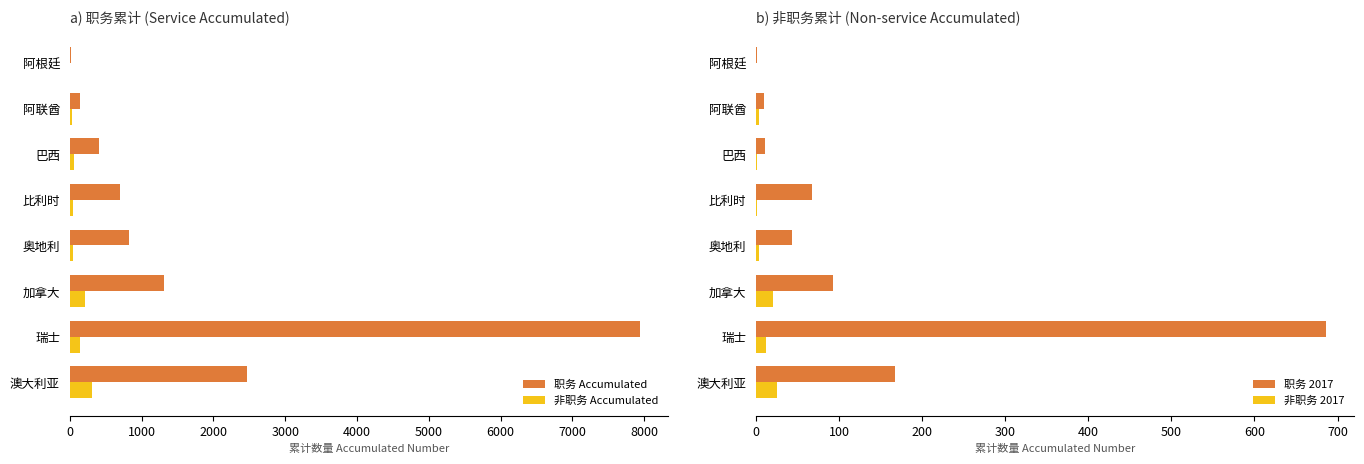

What is the highest value of the 非职务 Accumulated series?

309